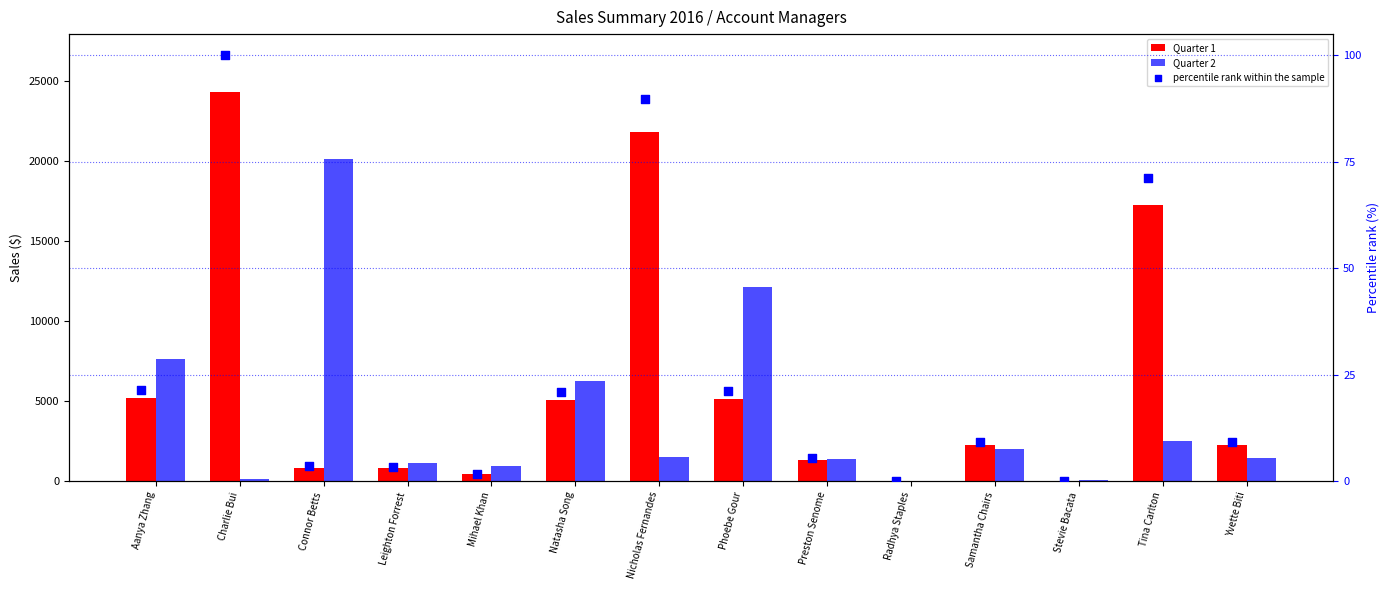

Which series has the largest total across all categories?

Quarter 1